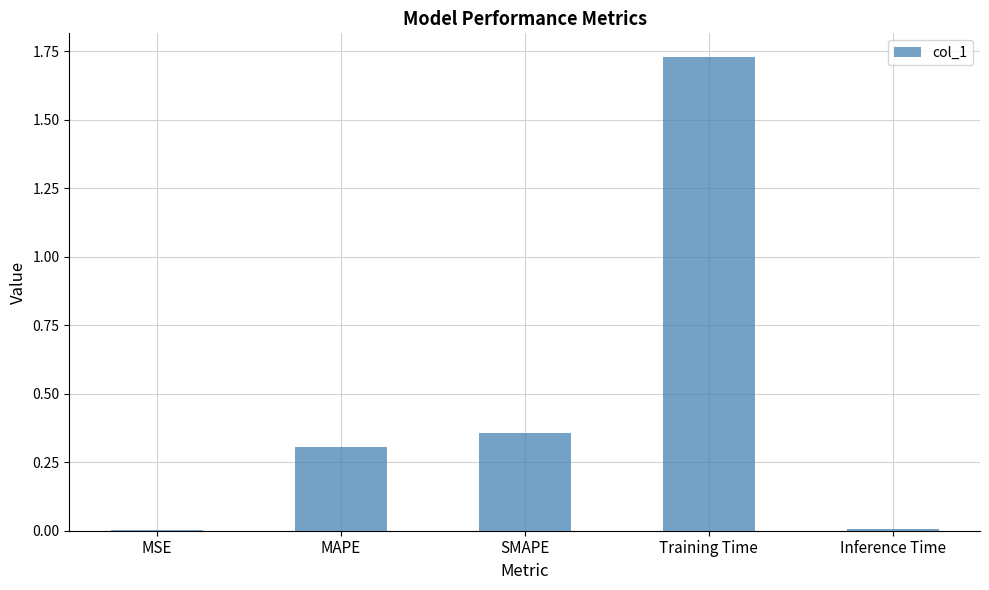

Are the bars grouped side by side (vs. stacked)?

No